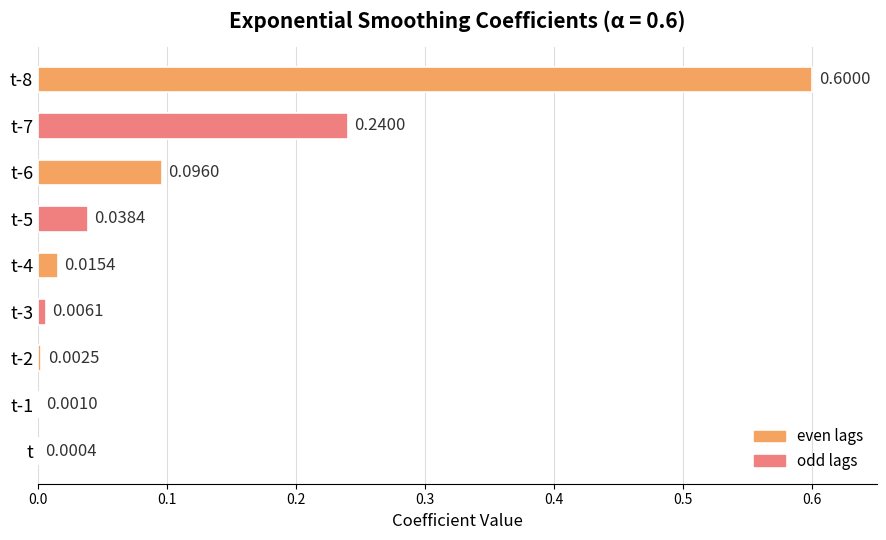

What is the sum of all values?

1.0